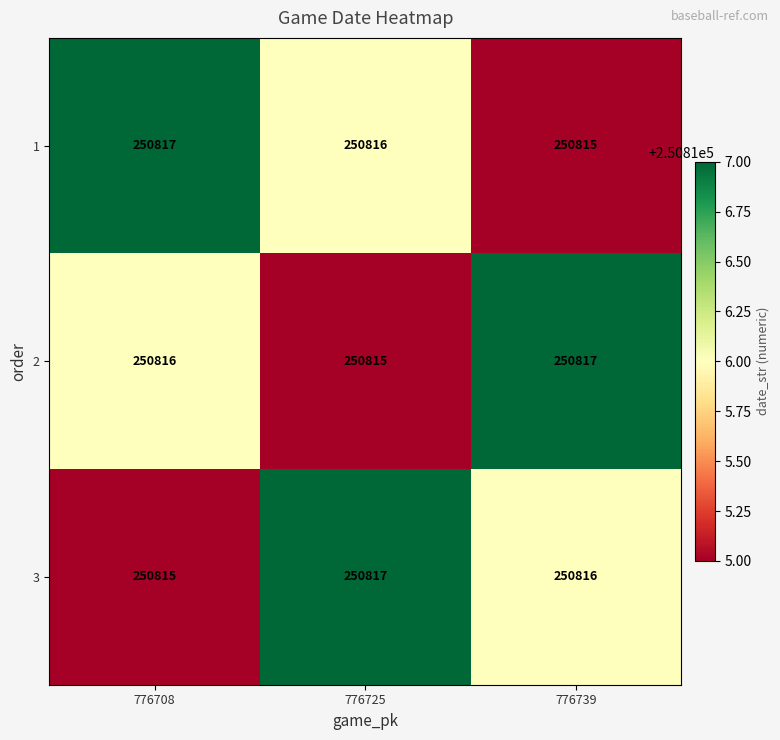

What is the lowest value of the 1 series?

250815